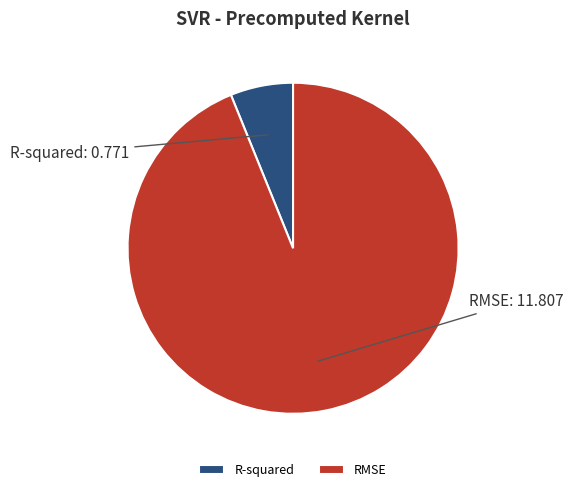

Is there a majority slice in this chart?

Yes